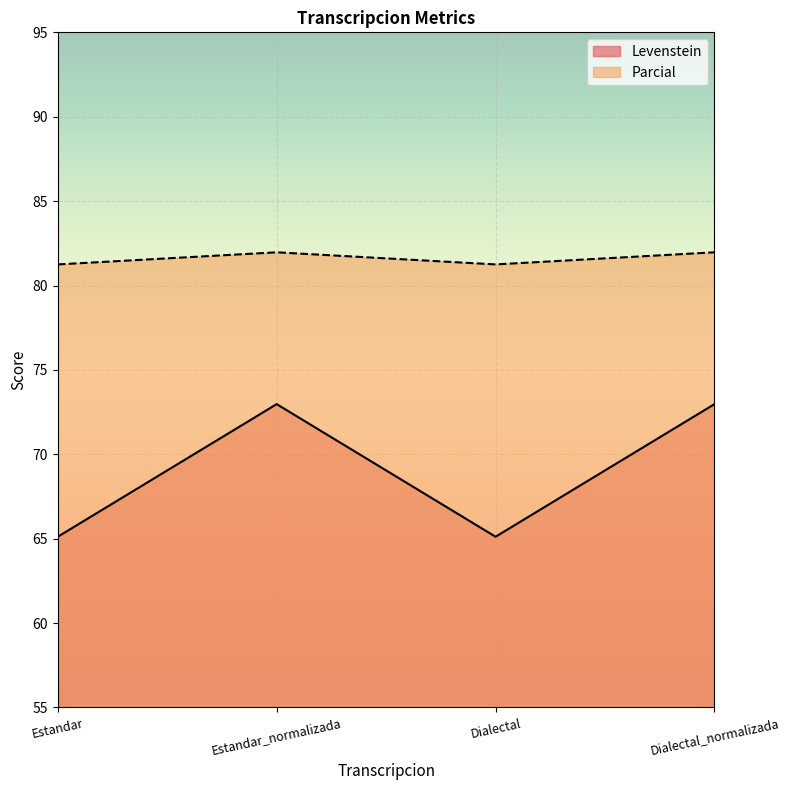

What is the sum of all Levenstein values?

276.2